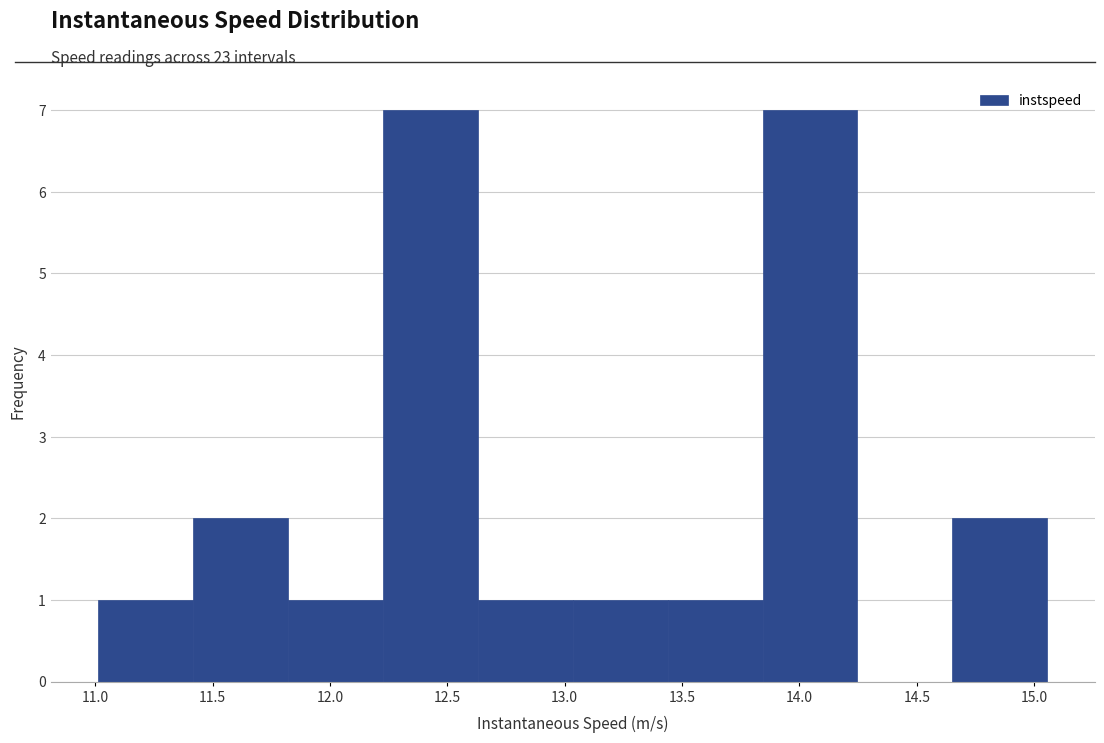

What is the height of the bar covering 12.65 to 13.05 on the x-axis? Neither the bar edges nor the heights are printed on the chart, so give them approximately, as read against the axes.

1